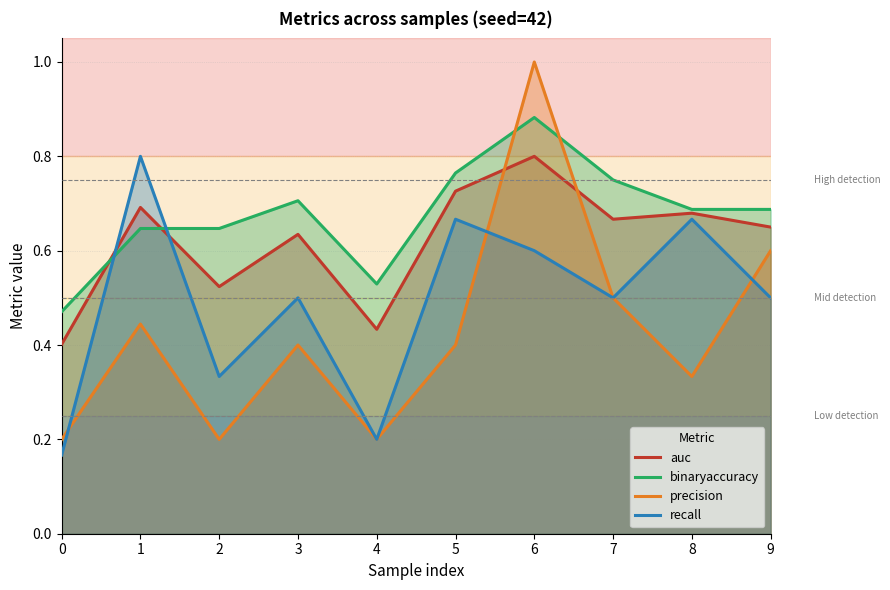

How many intersections are there between auc and precision?

2